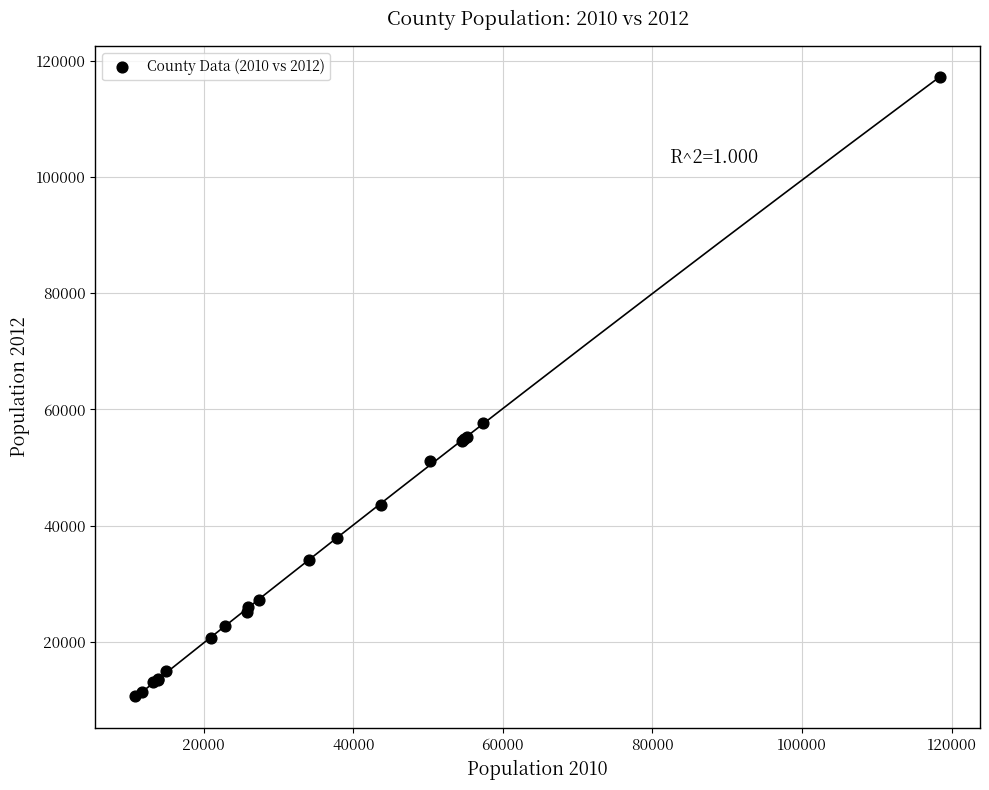

What Y value in the scatter plot is closest to 63898?

57580